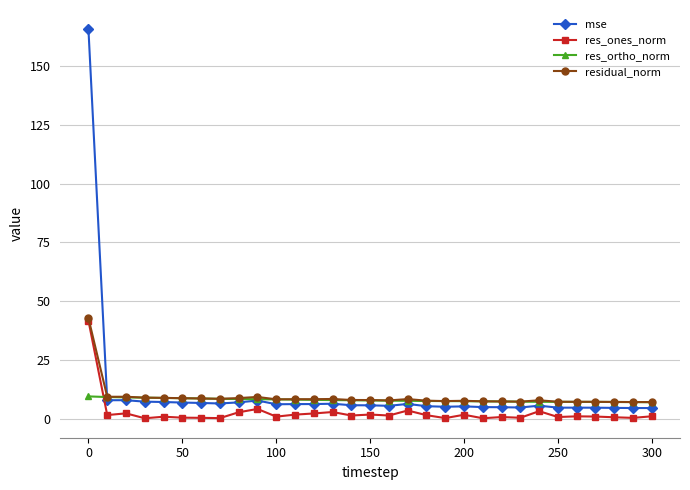

What is the value of the residual_norm point at the 7th from the left?

8.5